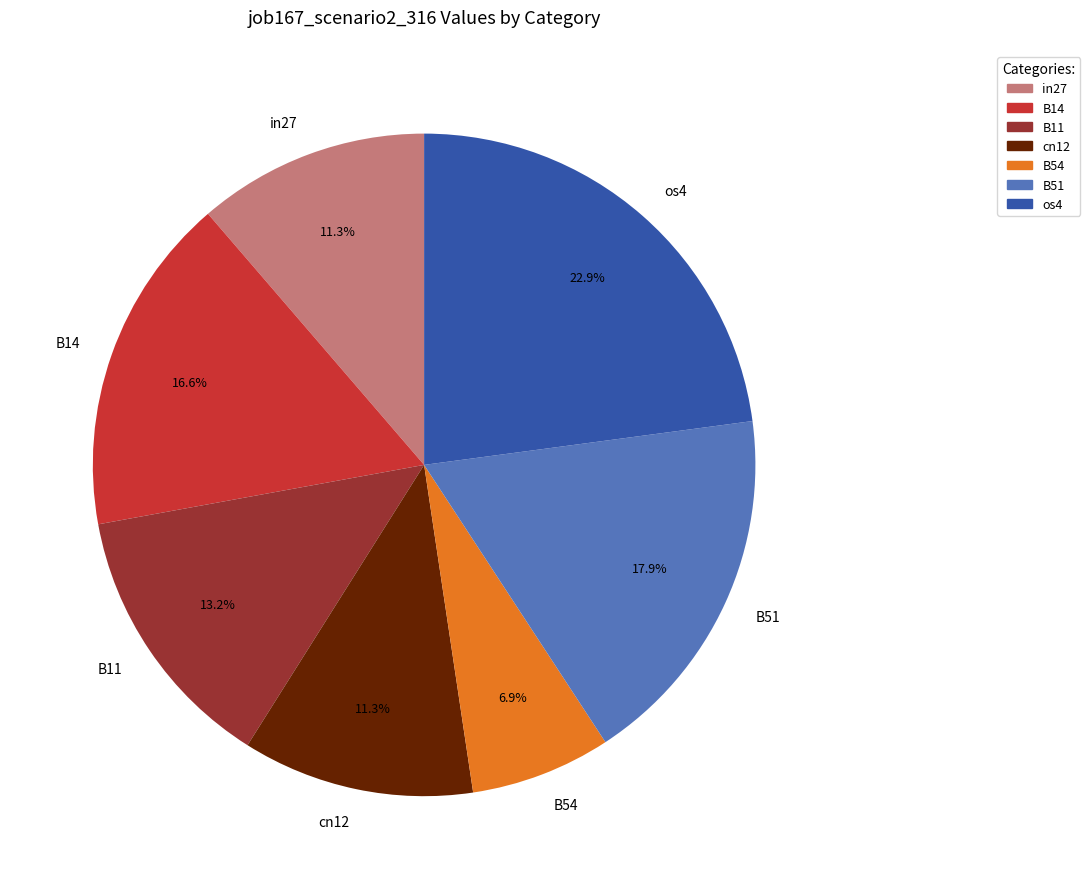

Is cn12 the majority of the pie?

No